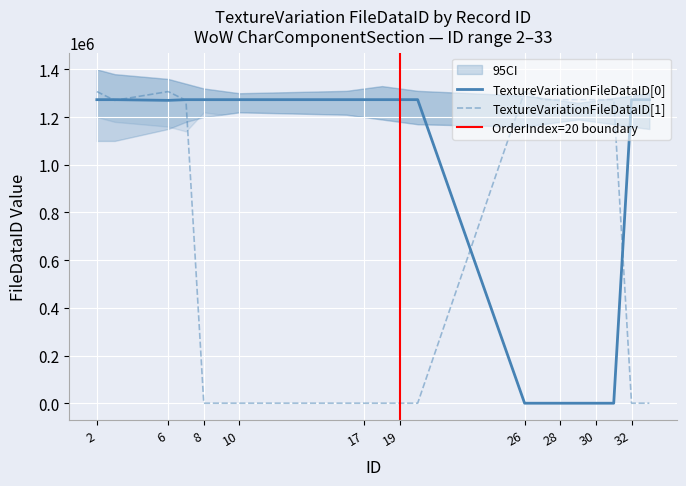

What is the difference between the maximum and second lowest values in the TextureVariationFileDataID[0] series?

1273132